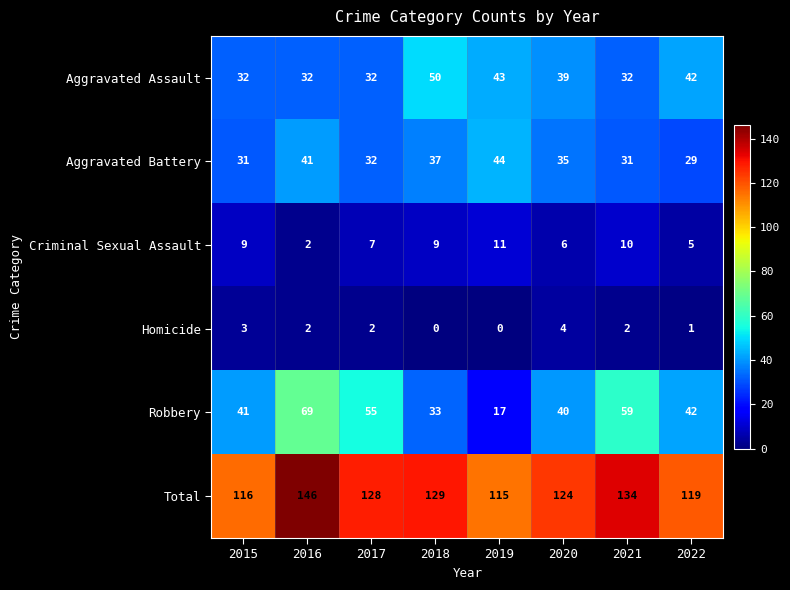

What is the maximum value shown in the chart?

146